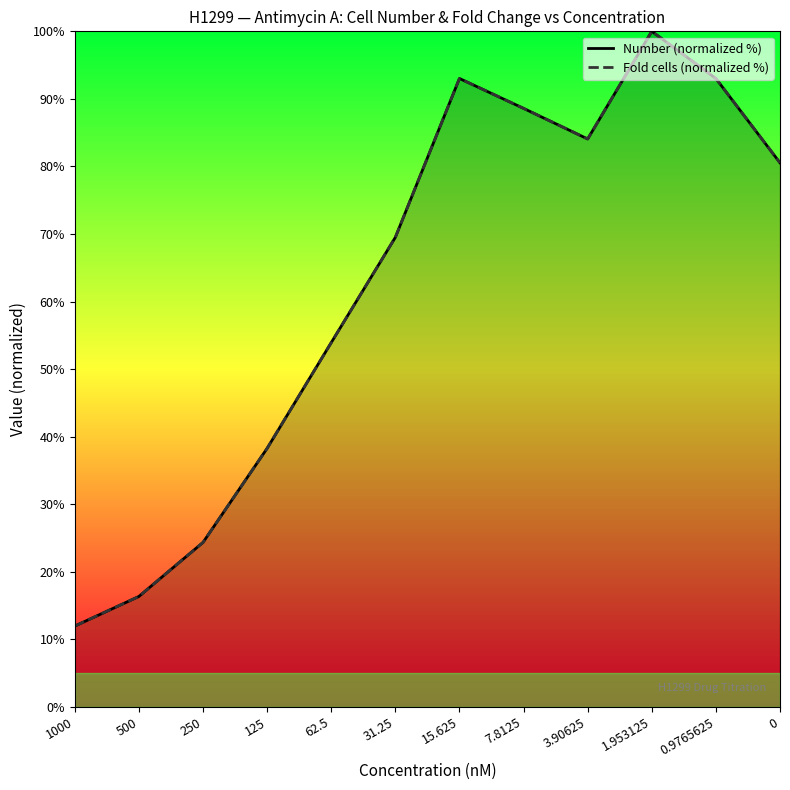

Where is Number (normalized %) nearest to the value 55?

62.5